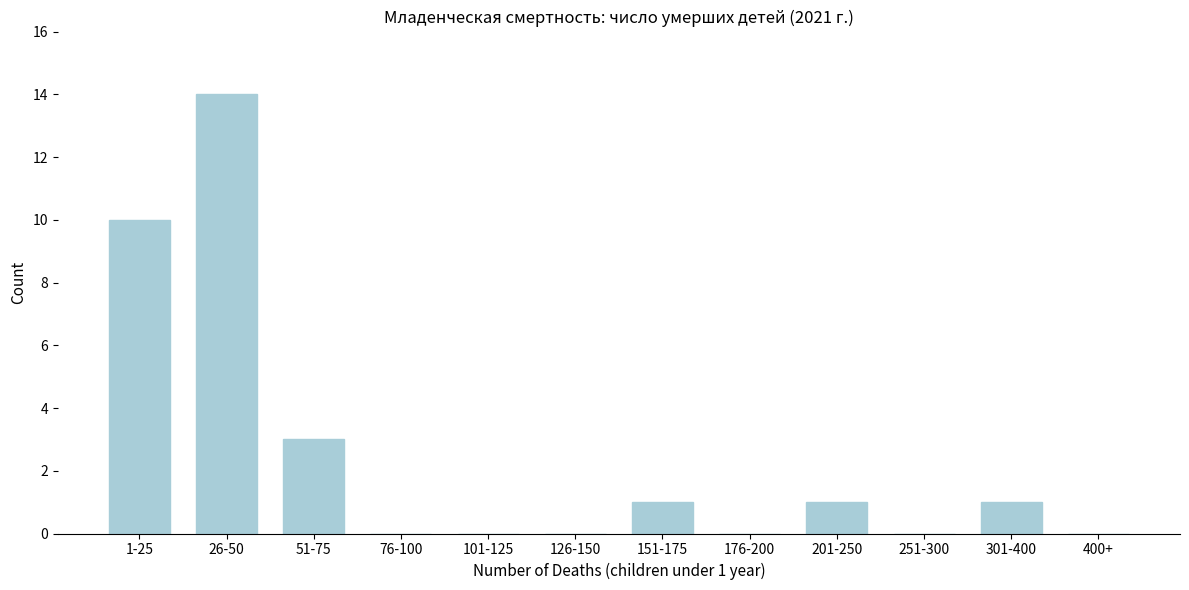

Reading left to right, extract all data points from this chart.

1-25=10	26-50=14	51-75=3	76-100=0	101-125=0	126-150=0	151-175=1	176-200=0	201-250=1	251-300=0	301-400=1	400+=0